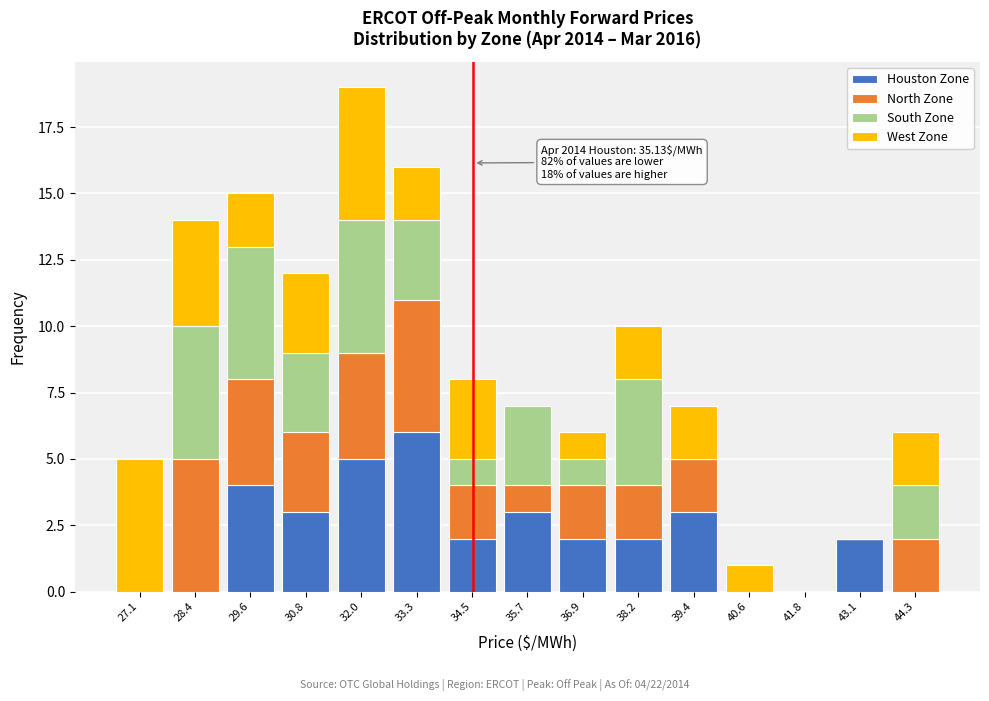

At which category is the sum across all series the highest?

32.0